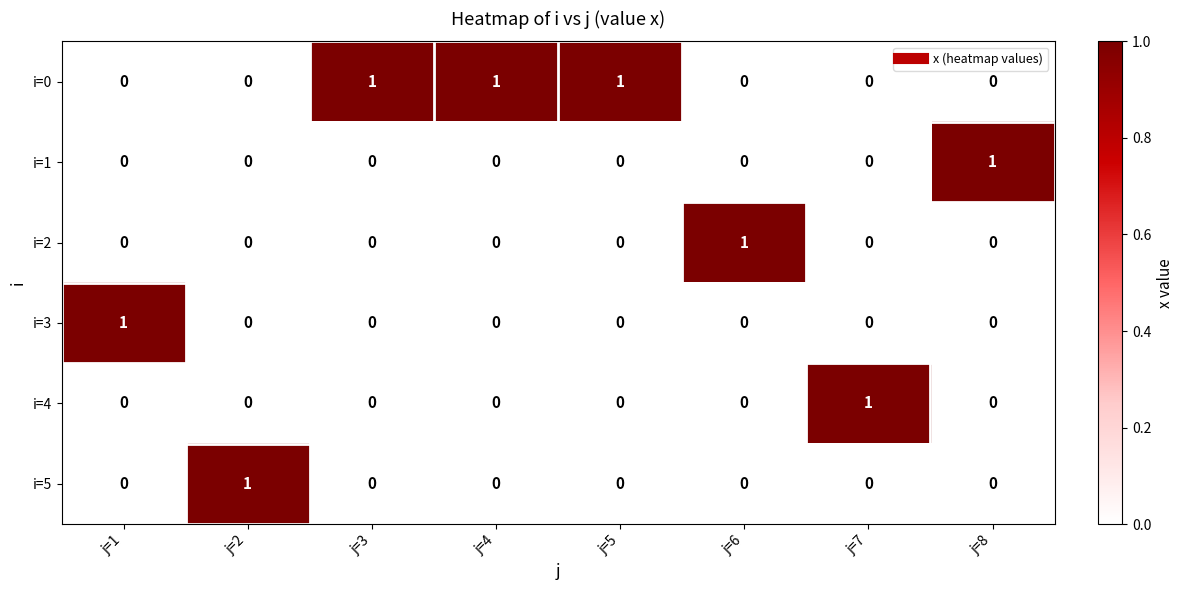

Which category has the highest value in the i=2 series?

j=6